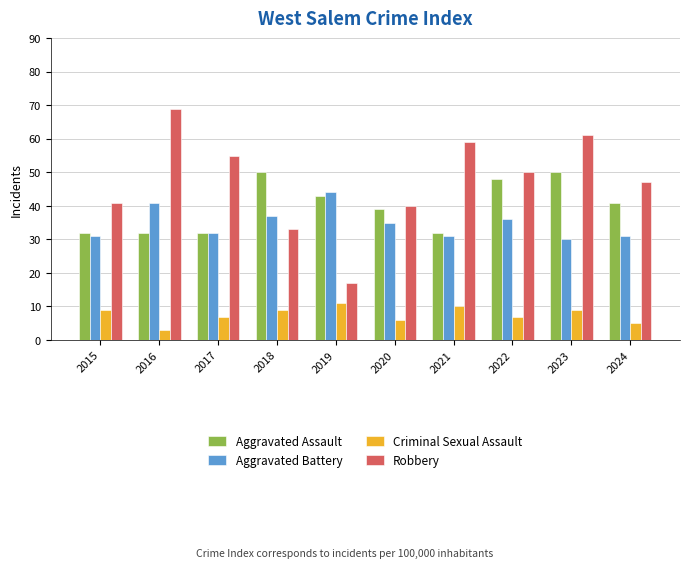

Does the chart contain stacked bars?

No